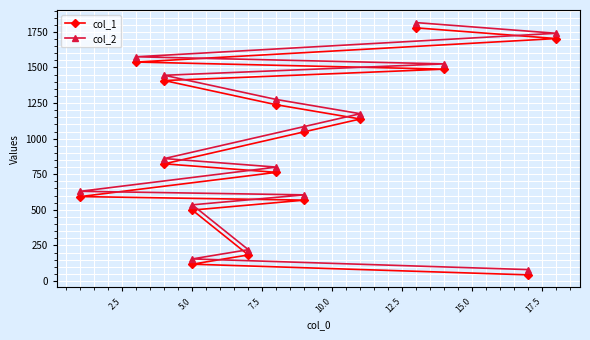

Is this an area chart (filled region under the line)?

No